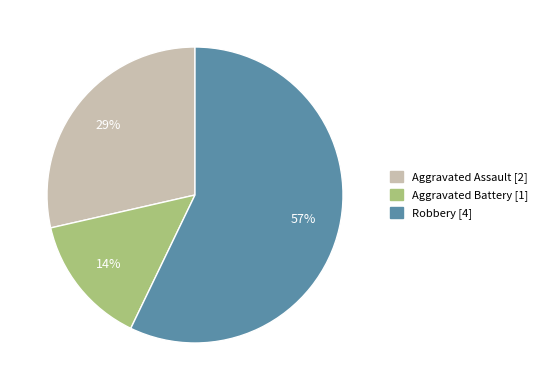

How many slices are in this pie chart?

3